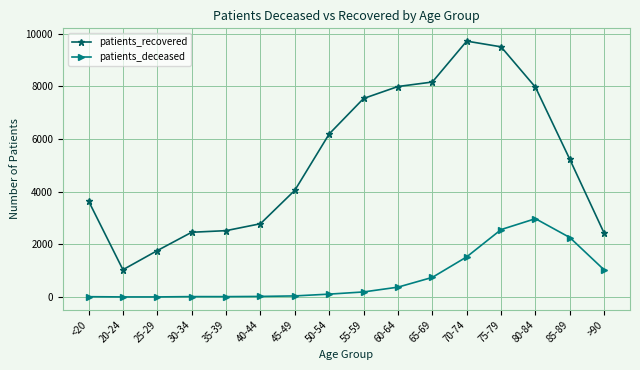

True or false: patients_recovered has a value of 9502 at 75-79.

True